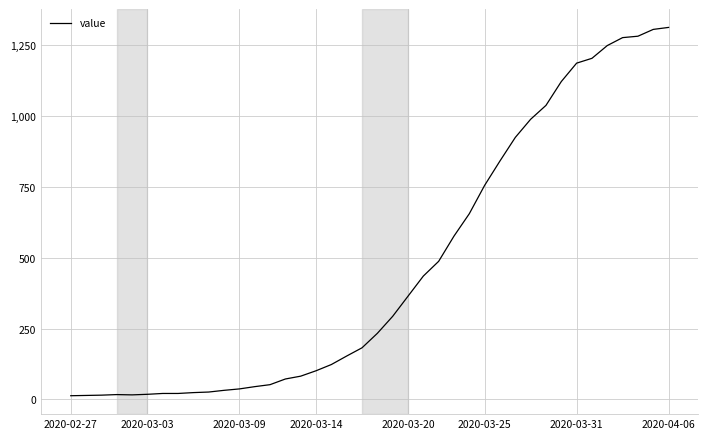

What is the difference between the maximum and minimum values?

1299